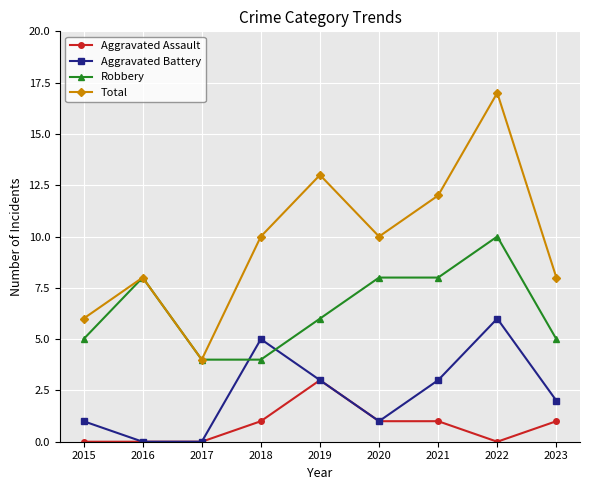

Which category has the highest value in the Aggravated Assault series?

2019